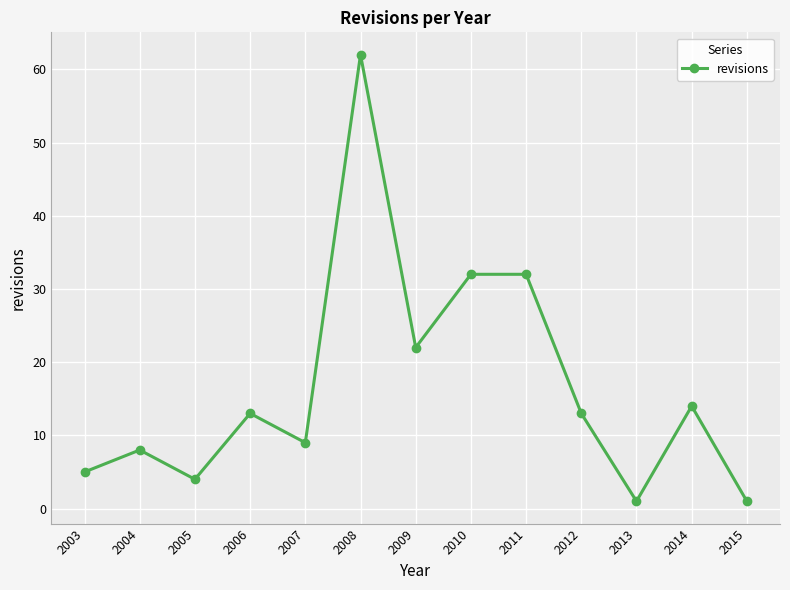

Reading left to right, extract all data points from this chart.

2003=5	2004=8	2005=4	2006=13	2007=9	2008=62	2009=22	2010=32	2011=32	2012=13	2013=1	2014=14	2015=1